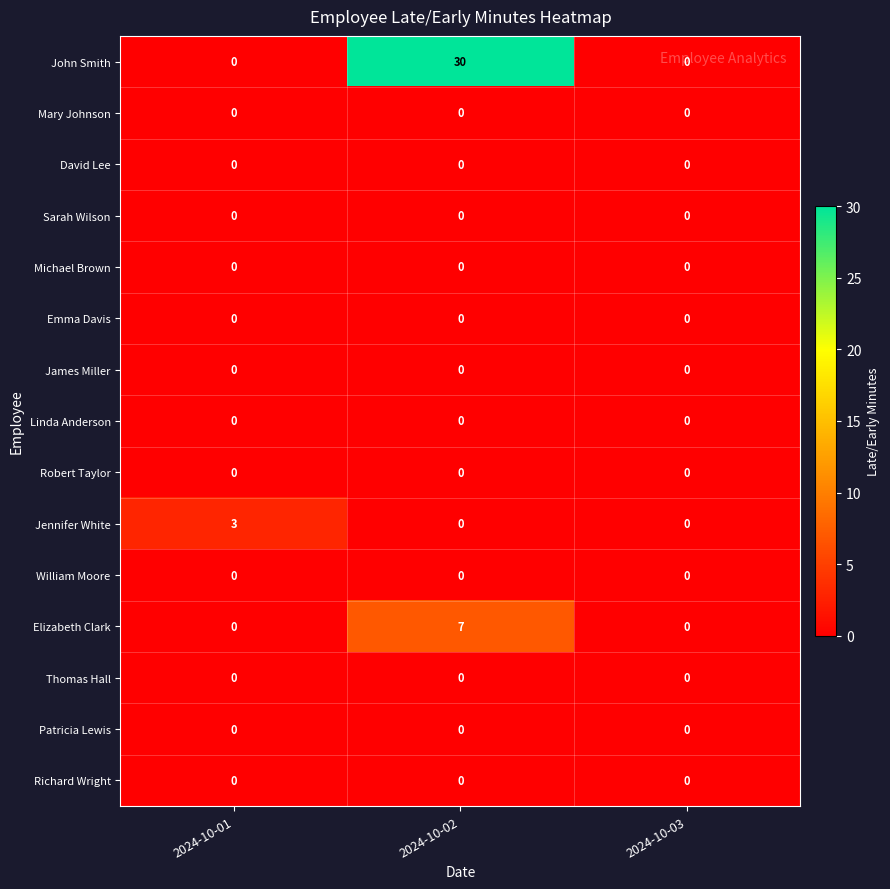

How many values in Jennifer White are above zero?

1